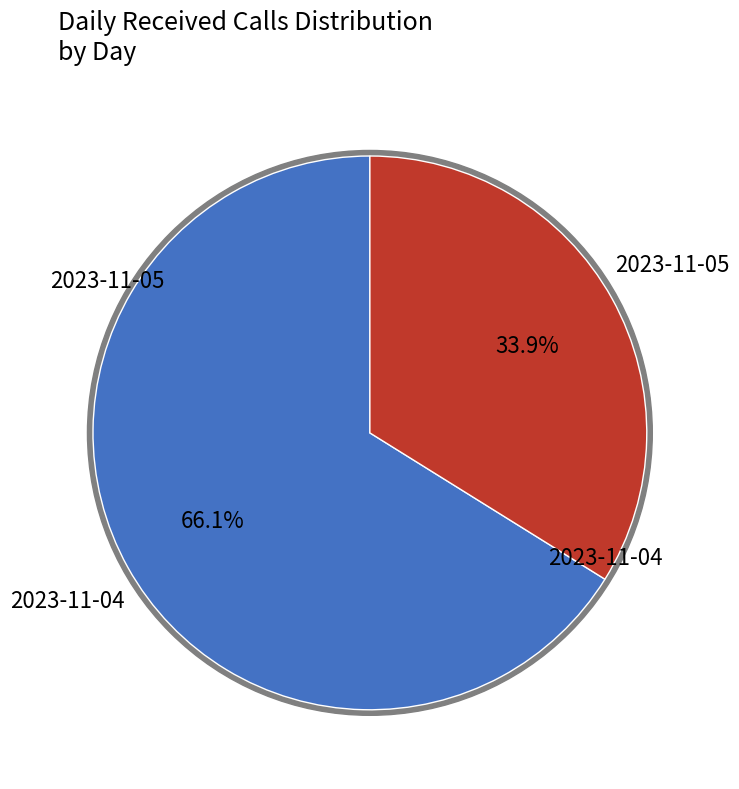

To the nearest percent, what portion does 2023-11-04 represent?

66%